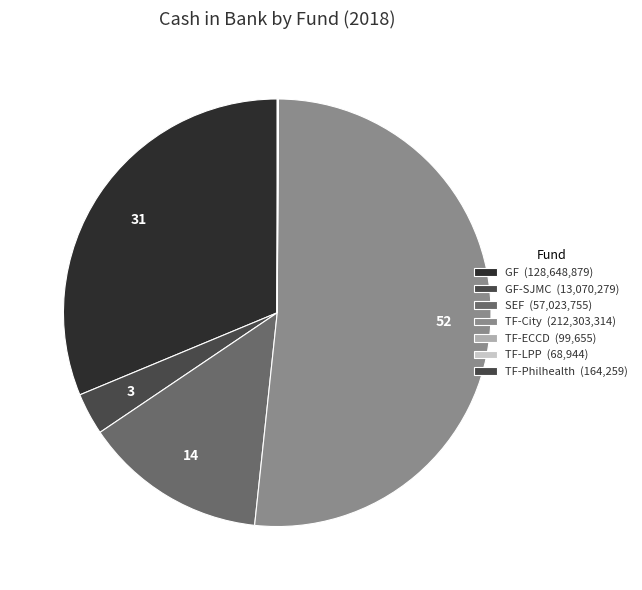

What is the smallest slice in the pie chart?

TF-LPP